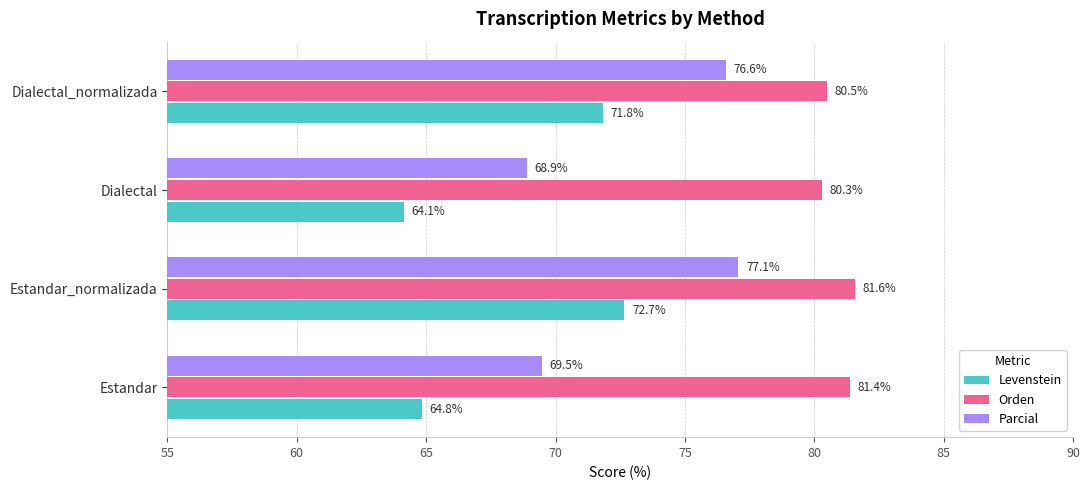

True or false: Orden has a value of 139.6 at Estandar_normalizada.

False